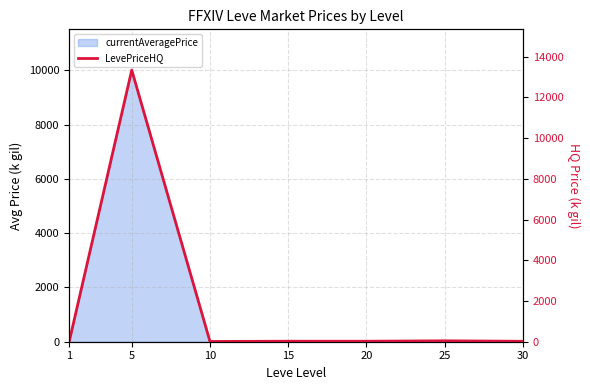

Which label corresponds to the smallest value in the chart?

1